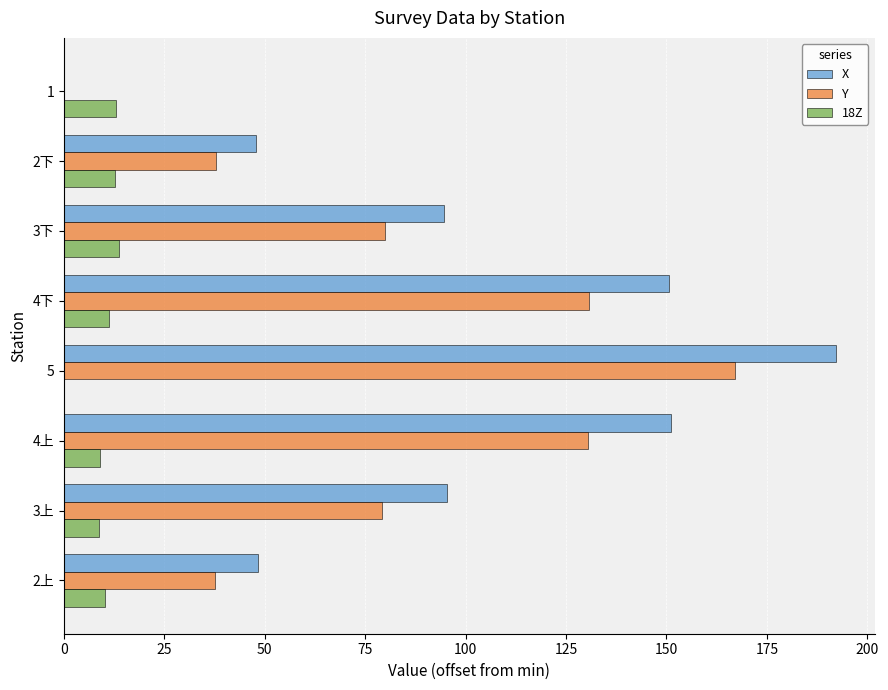

Count the number of categories in the chart.

8